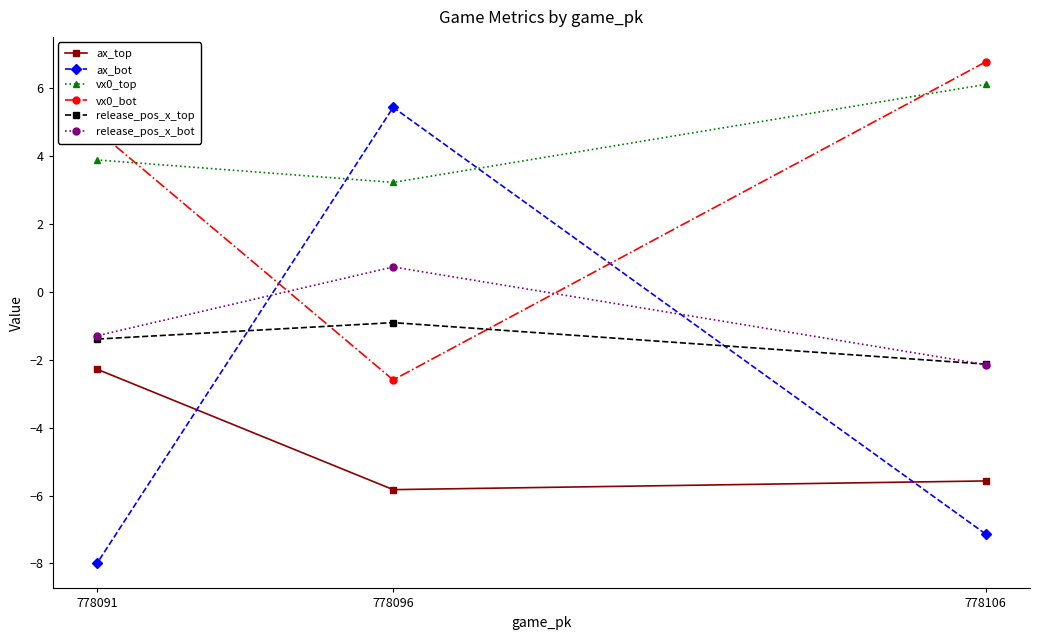

Rank the series by their maximum value, from highest to lowest.

vx0_bot, vx0_top, ax_bot, release_pos_x_bot, release_pos_x_top, ax_top